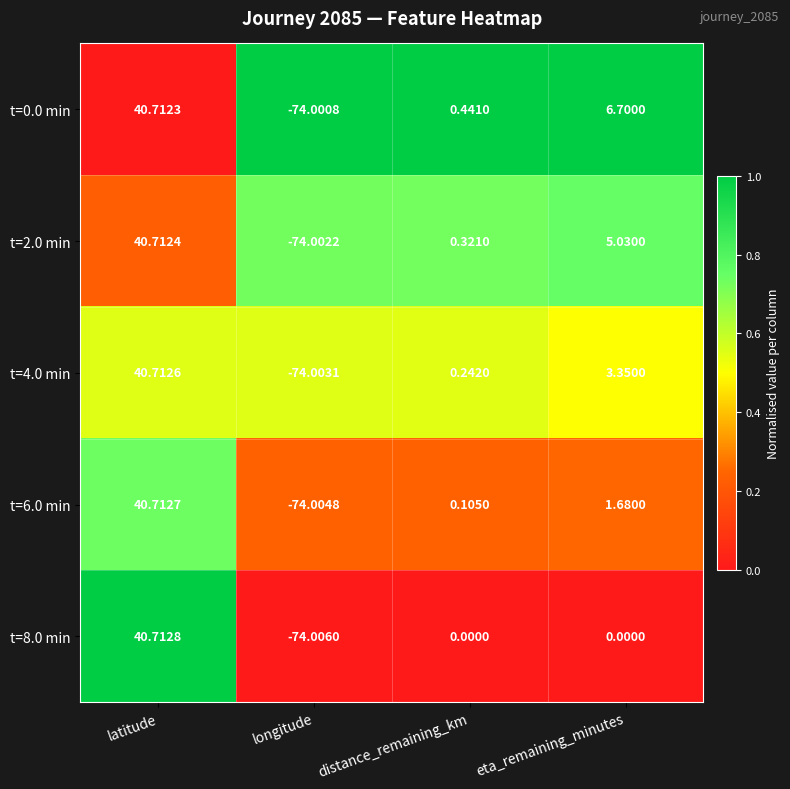

Where does the t=2.0 min series first go above 5?

latitude